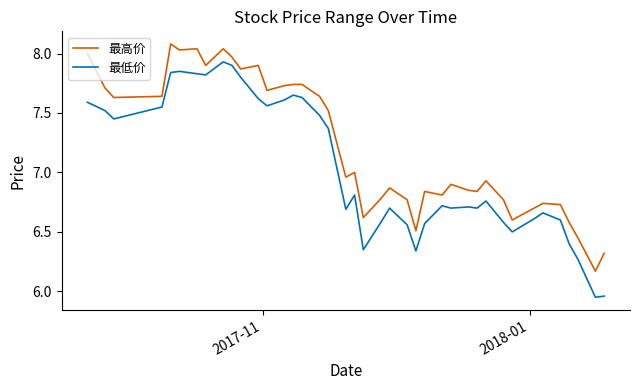

What is the maximum value shown in the chart?

8.1